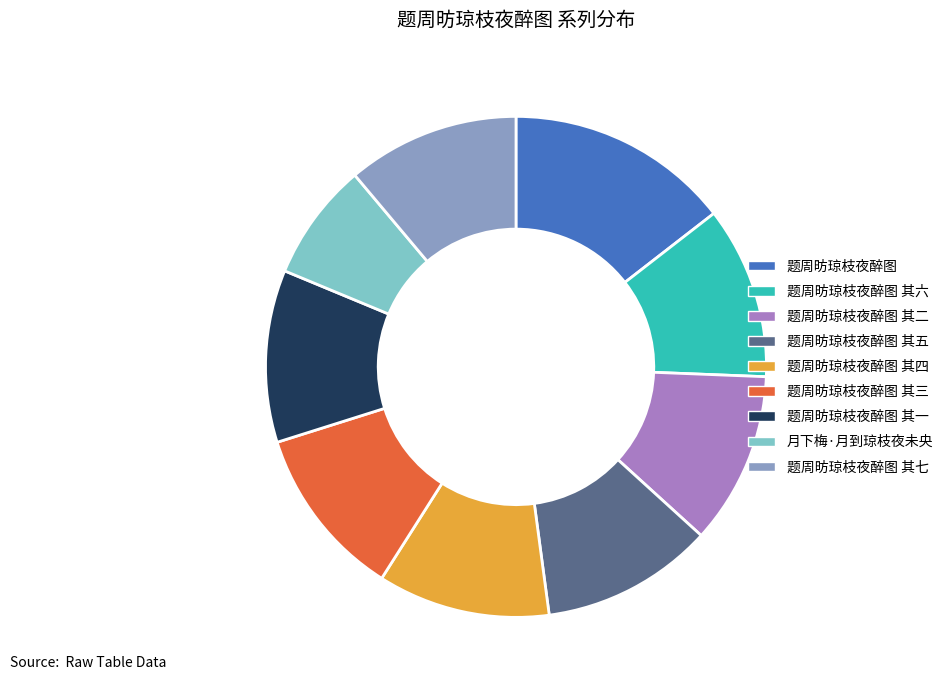

What is the ratio of the value at 题周昉琼枝夜醉图 其六 to the value at 题周昉琼枝夜醉图 其四?

1.0